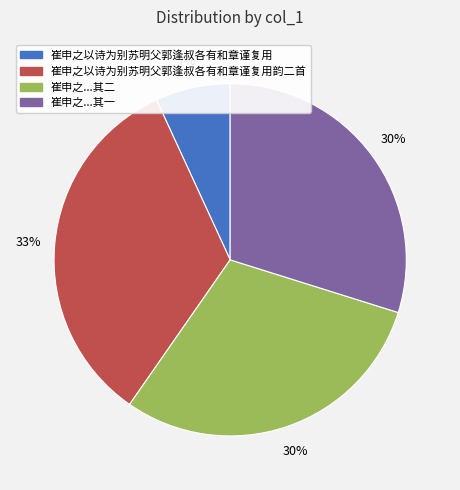

Is there a majority slice in this chart?

No